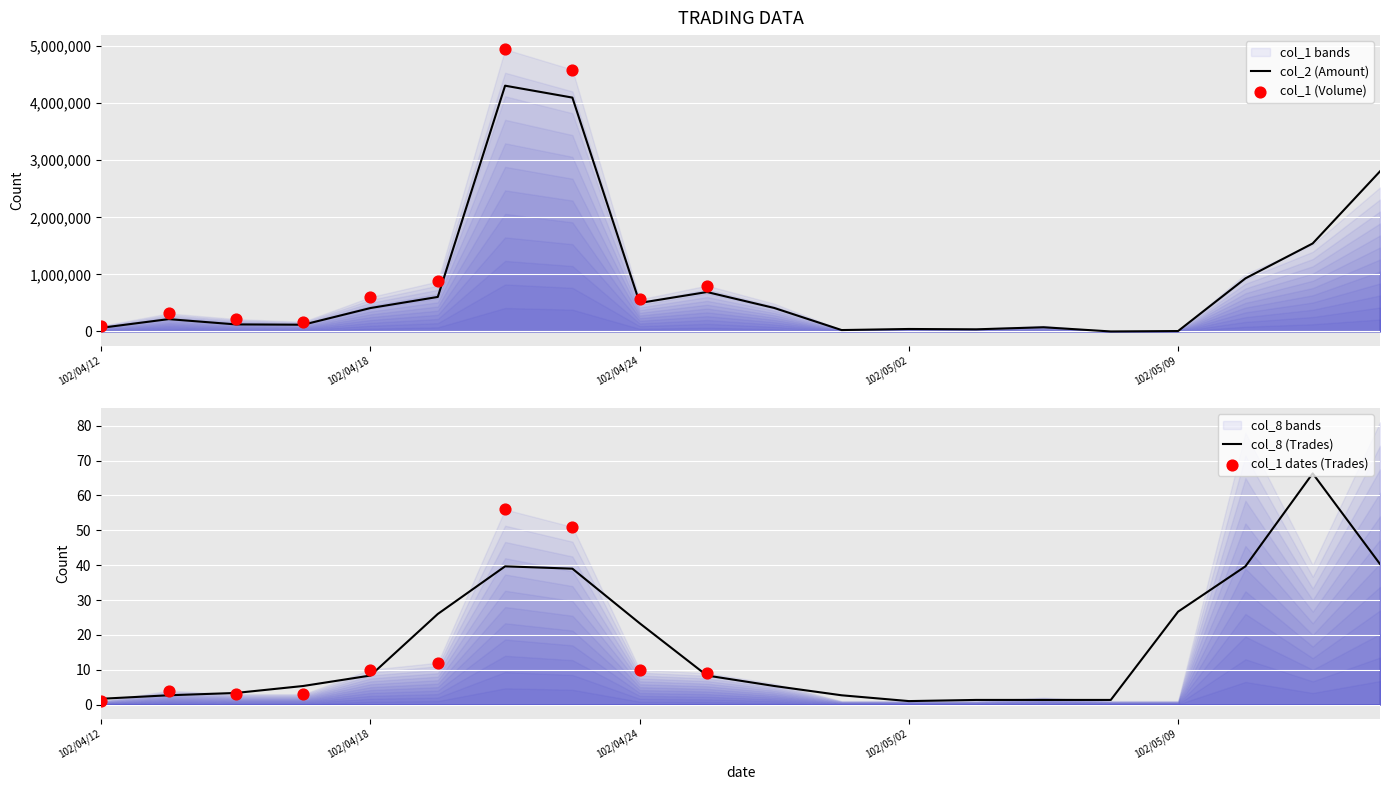

Which series has the largest total across all categories?

col_1